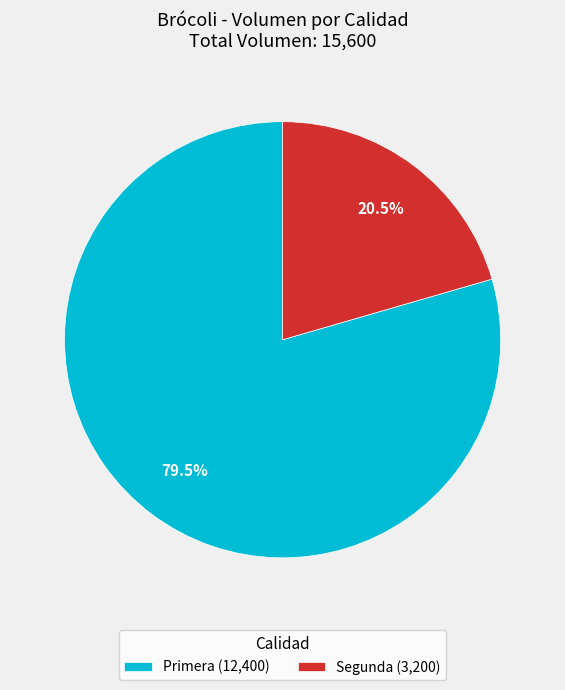

How many segments does this pie chart have?

2